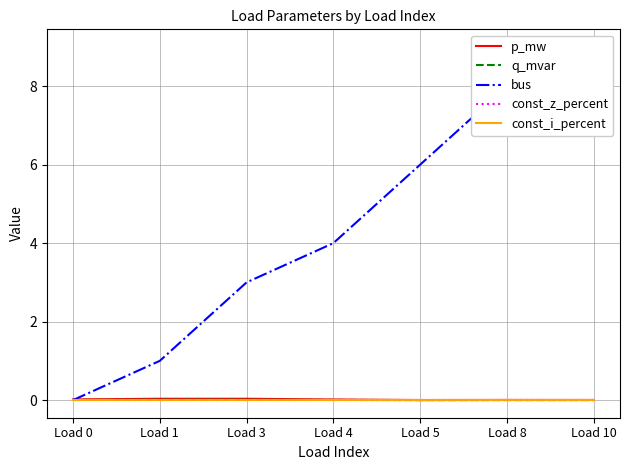

True or false: const_i_percent has a value of 0.0 at Load 0.

True